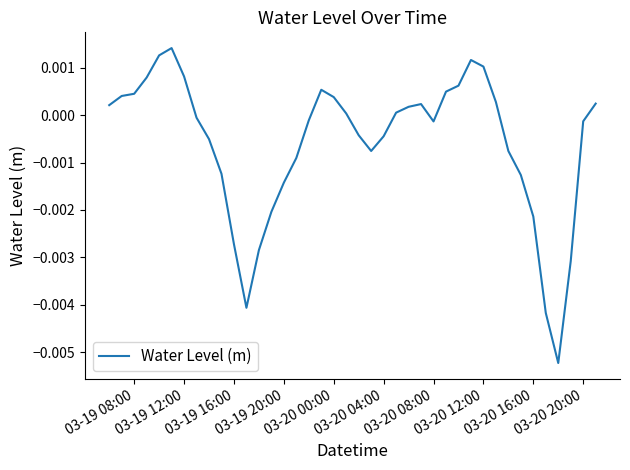

How many lines are shown in the chart?

1